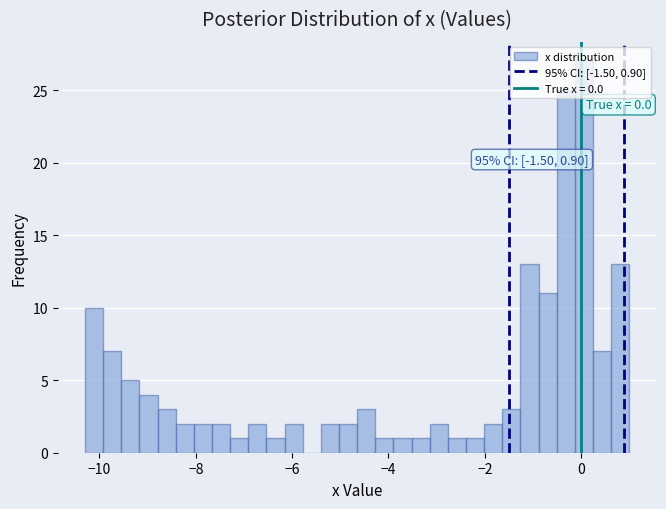

Read against the x-axis, roughly where is the centre of the tallest bar?

0.0